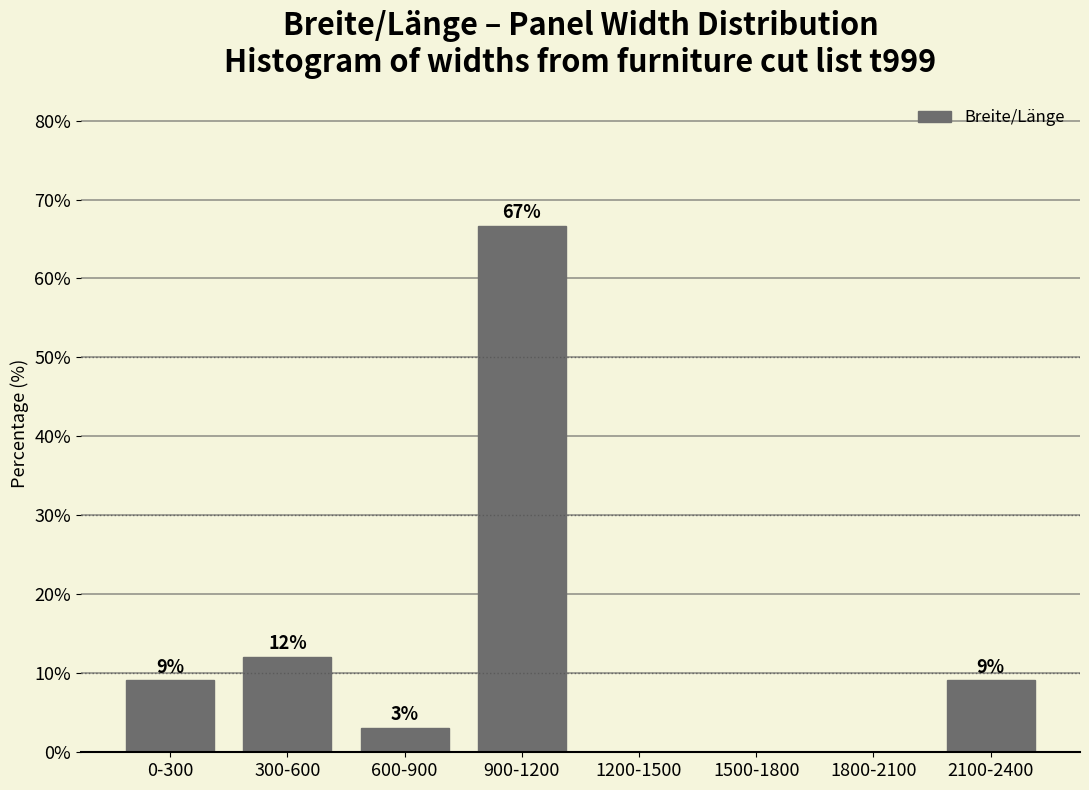

Are the bars horizontal?

No